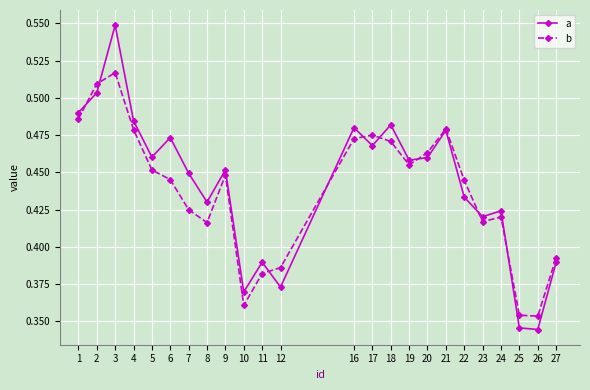

True or false: a and b cross at least once.

True